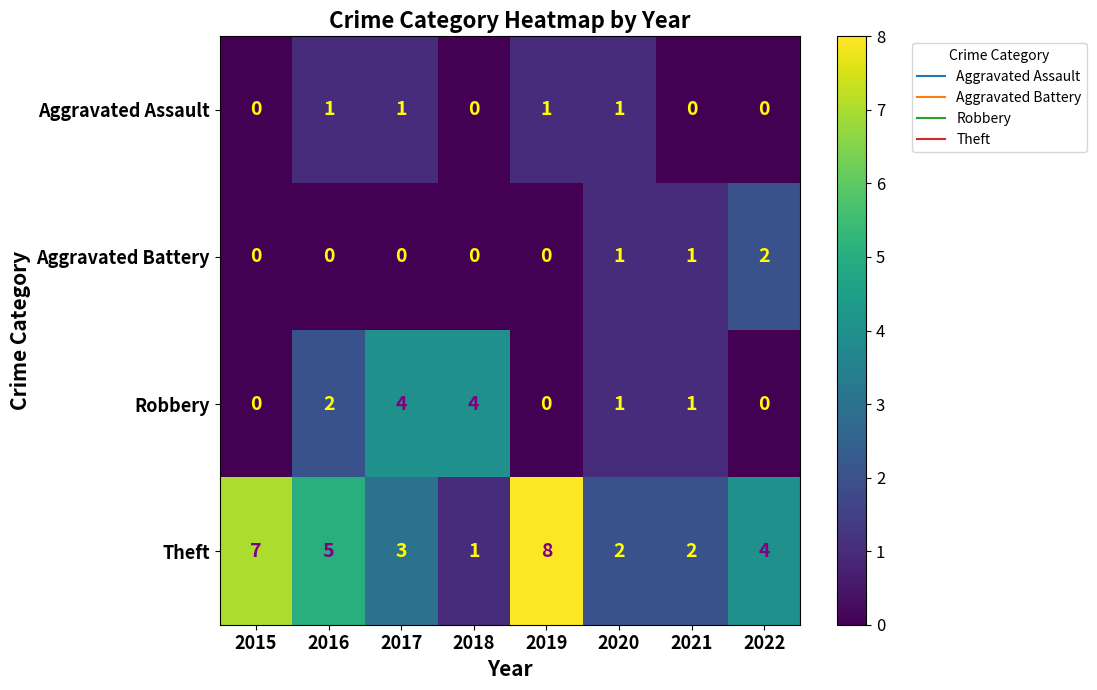

Rank the series by their maximum value, from highest to lowest.

Theft, Robbery, Aggravated Battery, Aggravated Assault